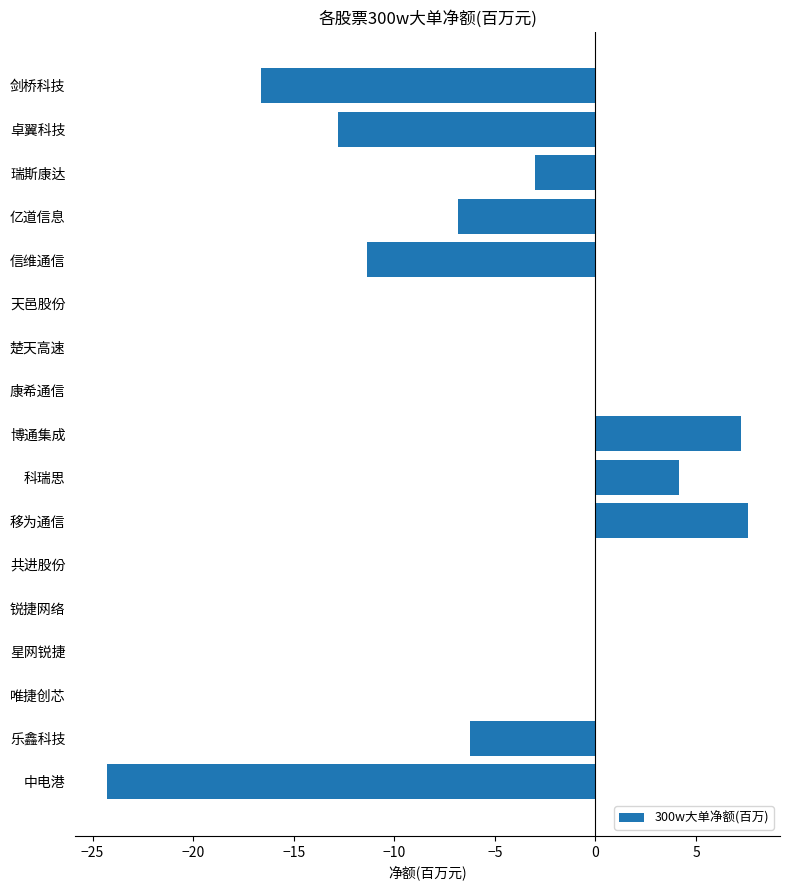

Are the bars horizontal?

Yes